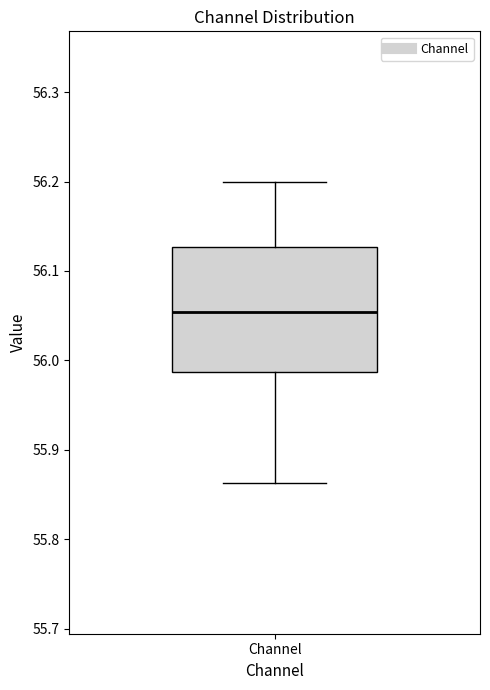

Where does the upper whisker of the box for Channel end on the y-axis? The values are not printed on the chart, so give them approximately, as read against the axis.

56.20